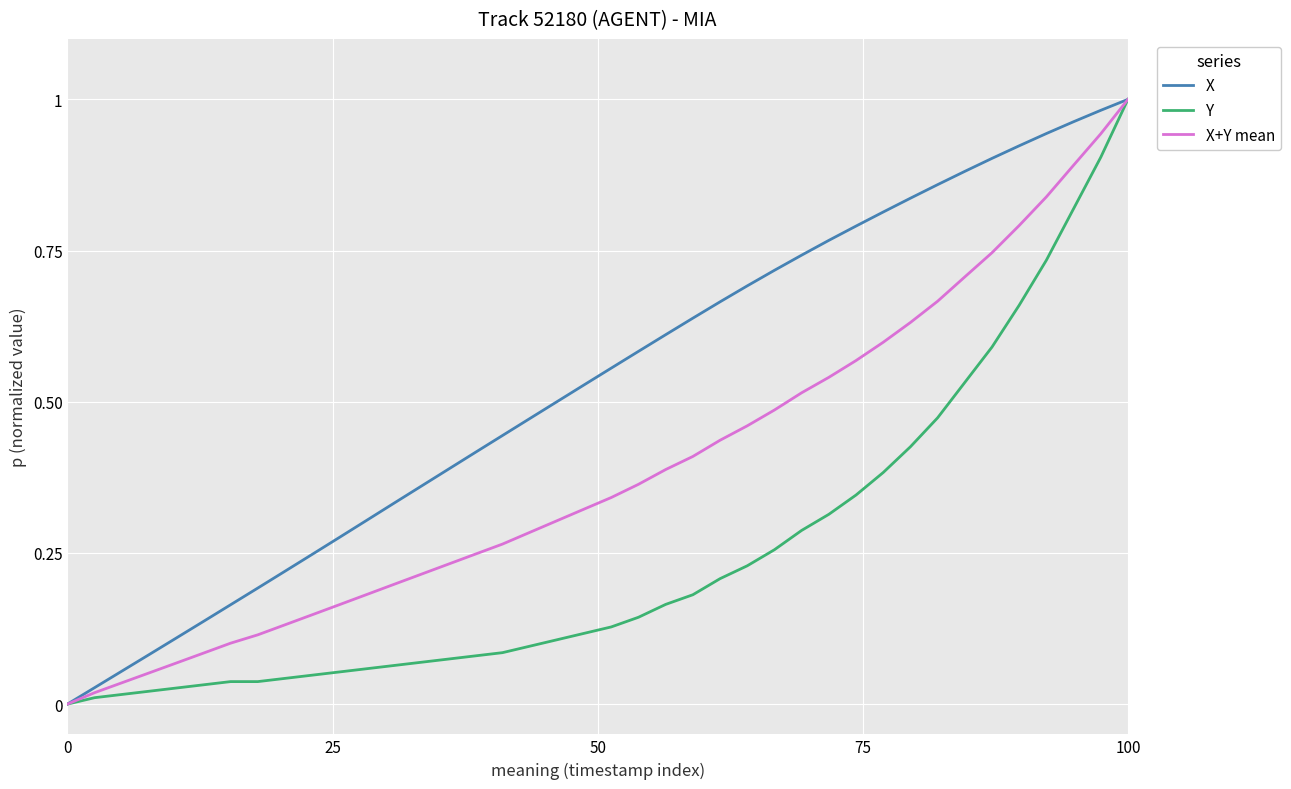

Which series has the largest total across all categories?

X